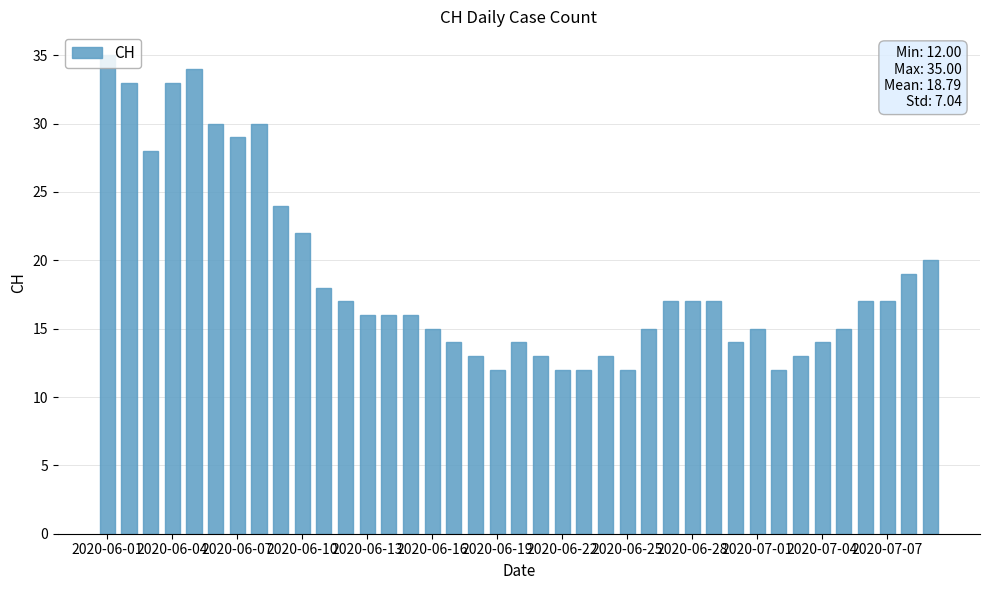

Reading left to right, what are all the values shown in this chart?

35	33	28	33	34	30	29	30	24	22	18	17	16	16	16	15	14	13	12	14	13	12	12	13	12	15	17	17	17	14	15	12	13	14	15	17	17	19	20